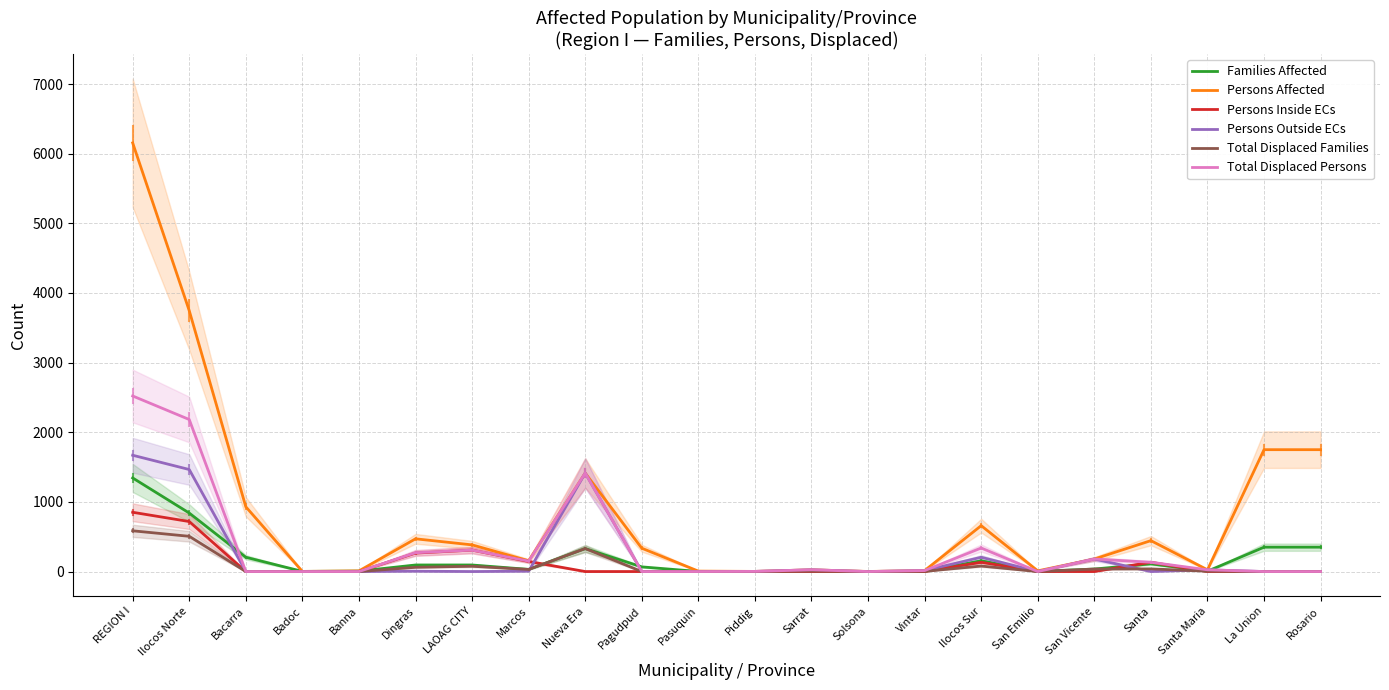

Rank the series at San Vicente from highest to lowest value.

Persons Affected, Persons Outside ECs, Total Displaced Persons, Families Affected, Total Displaced Families, Persons Inside ECs